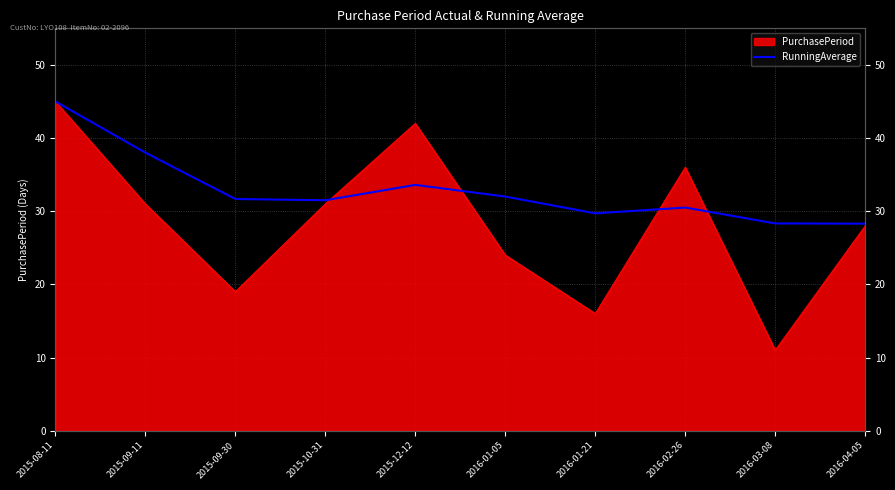

Reading left to right, extract all data points from this chart.

2015-08-11=45.0	2015-09-11=38.0	2015-09-30=31.7	2015-10-31=31.5	2015-12-12=33.6	2016-01-05=32.0	2016-01-21=29.7	2016-02-26=30.5	2016-03-08=28.3	2016-04-05=28.3